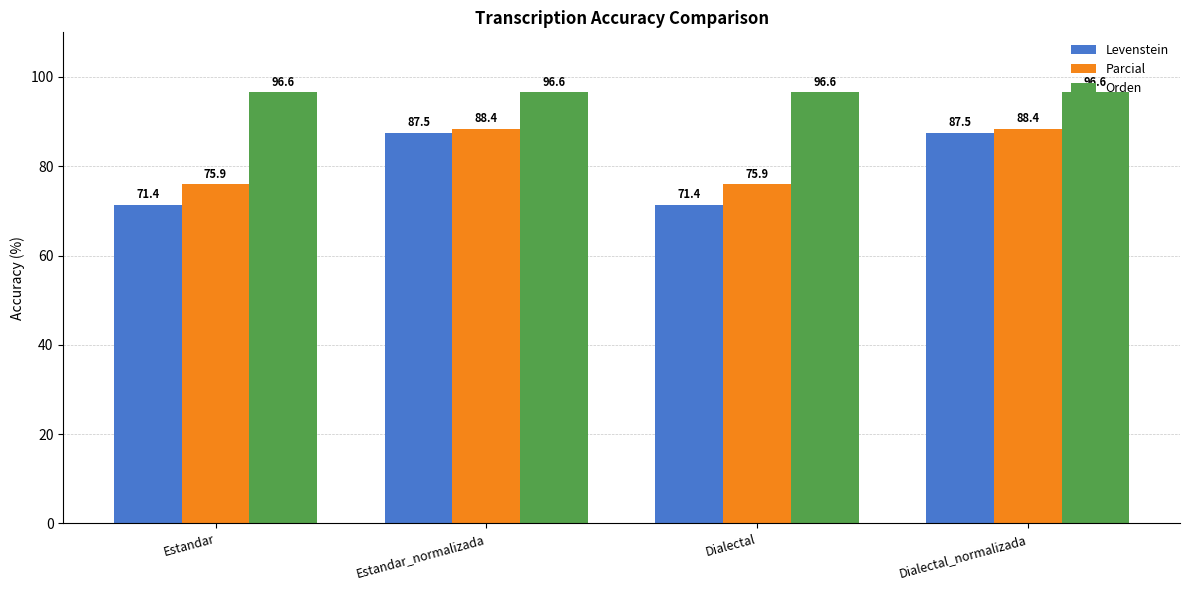

The Levenstein series shows 87.5 at Estandar_normalizada. True or false?

True